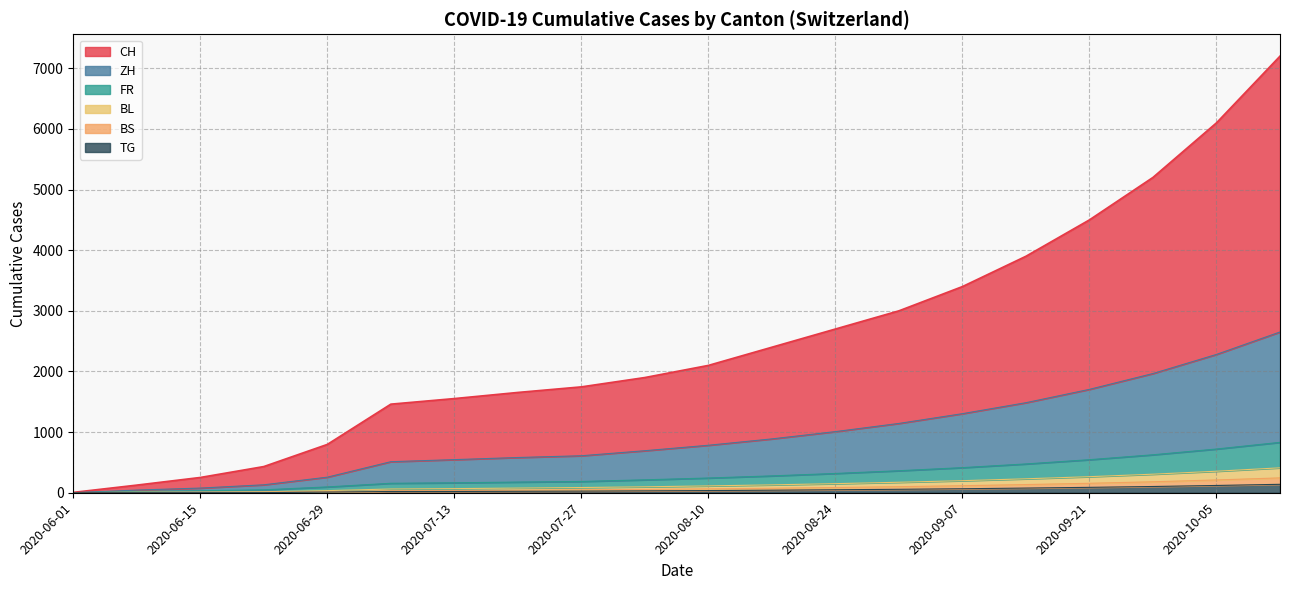

What is the spread (max minus min) of values at 2020-09-14?

3823